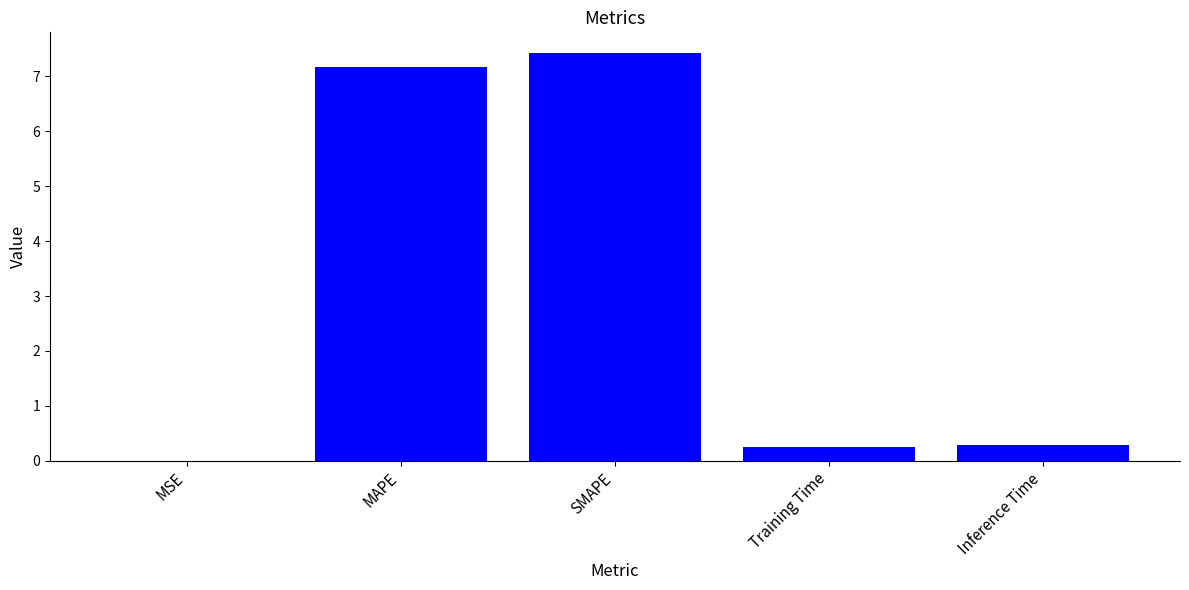

What is the difference between the values at Inference Time and SMAPE?

7.2